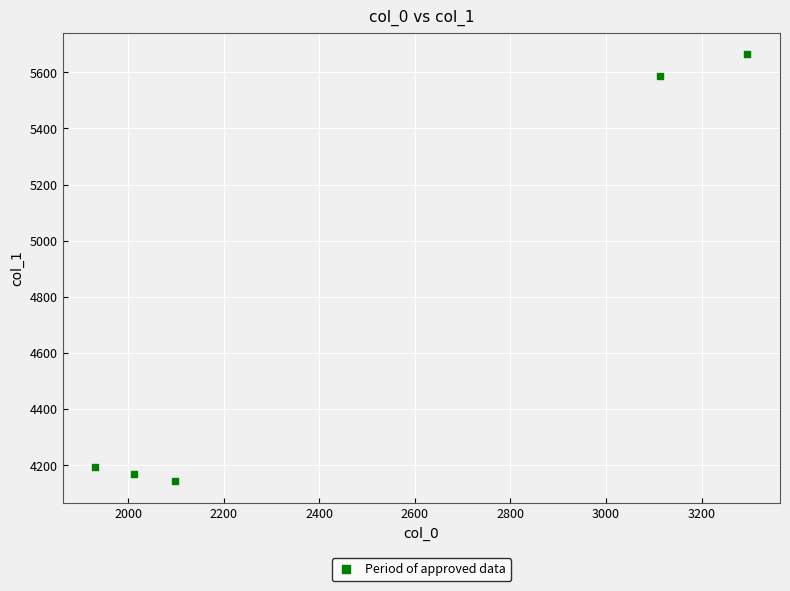

What Y value in the scatter plot is closest to 4903?

5588.5